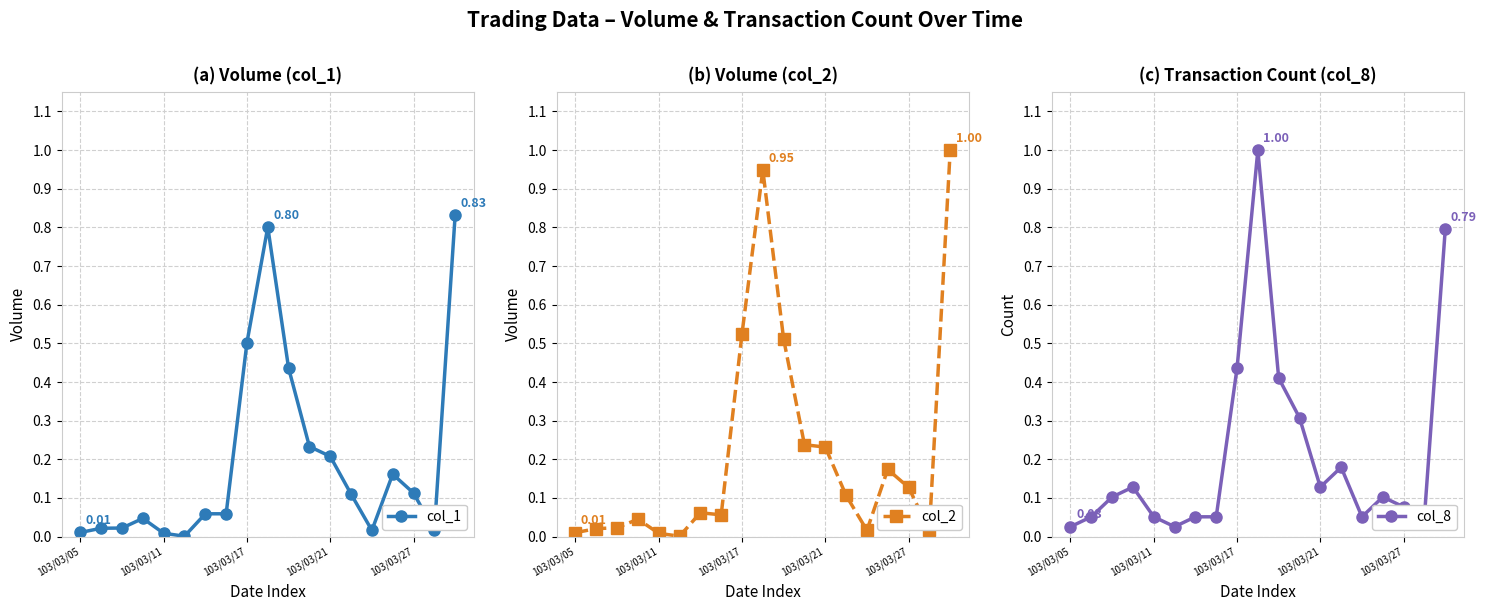

What are all the series names shown in the legend?

col_1, col_2, col_8